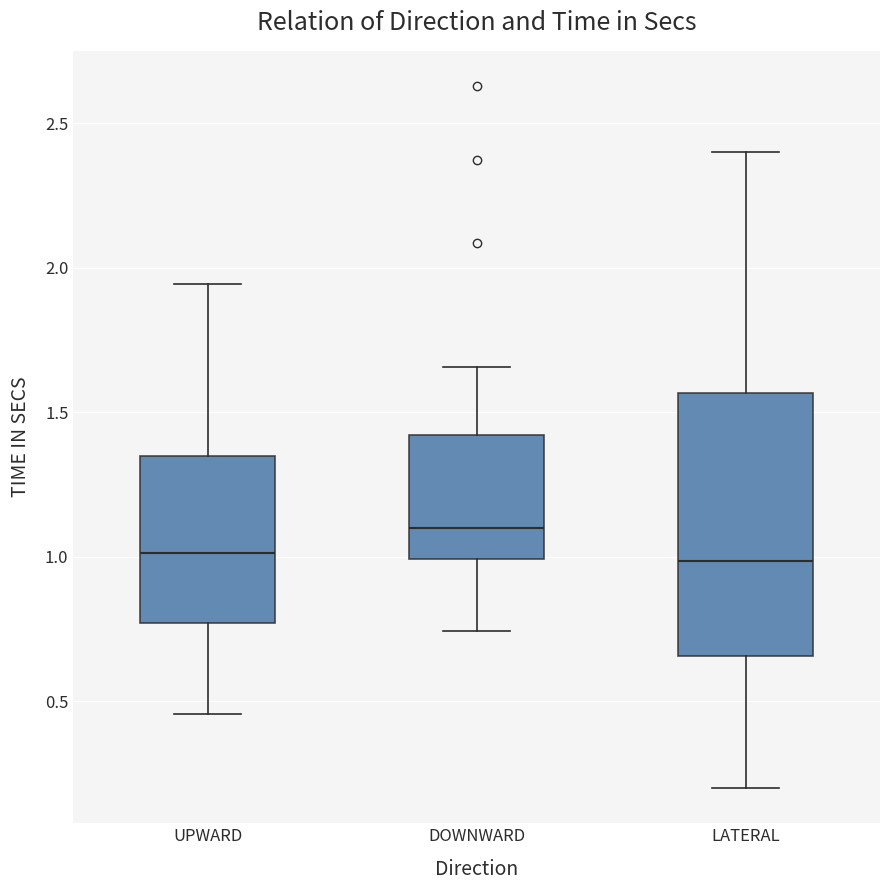

Comparing the boxes themselves (not the whiskers), which one is the tallest?

LATERAL